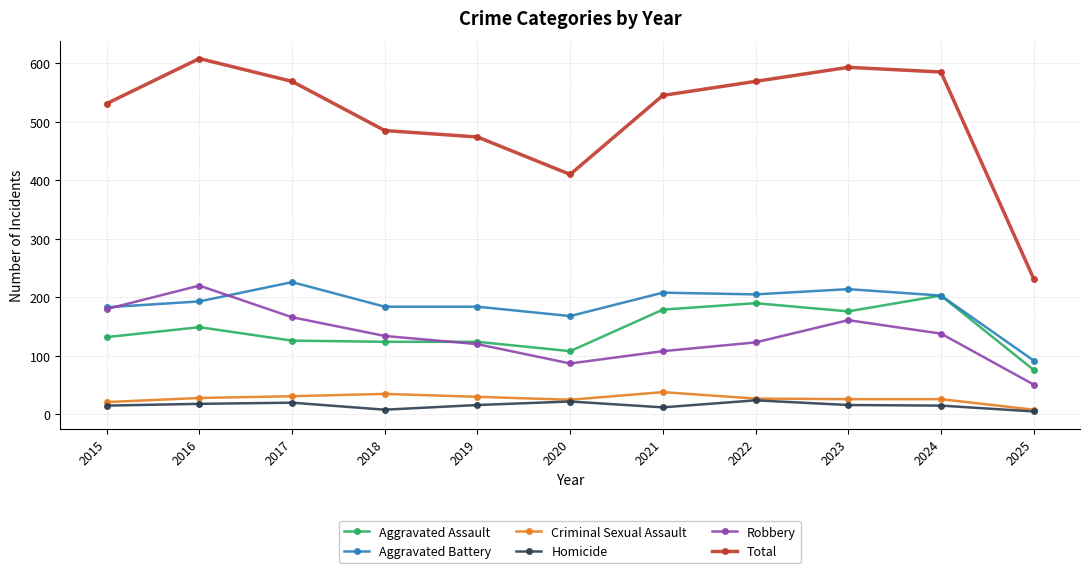

Which series has the widest spread of values?

Total